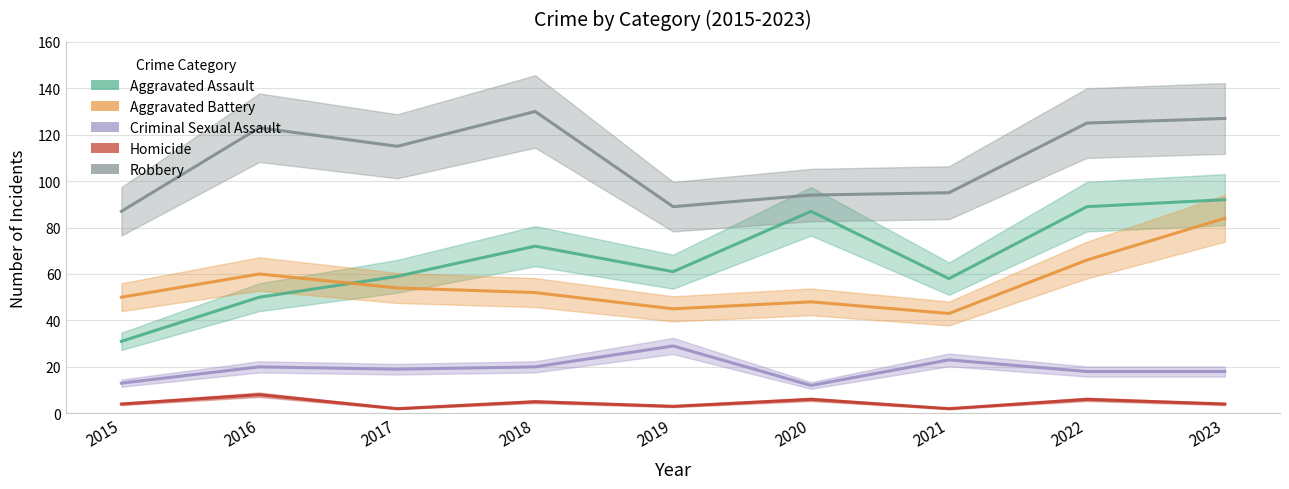

At which category is the sum across all series the highest?

2023